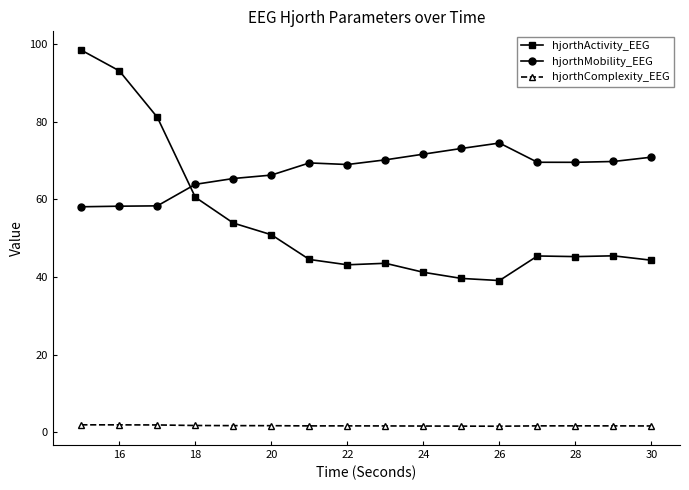

At how many categories does at least one series exceed 57?

16